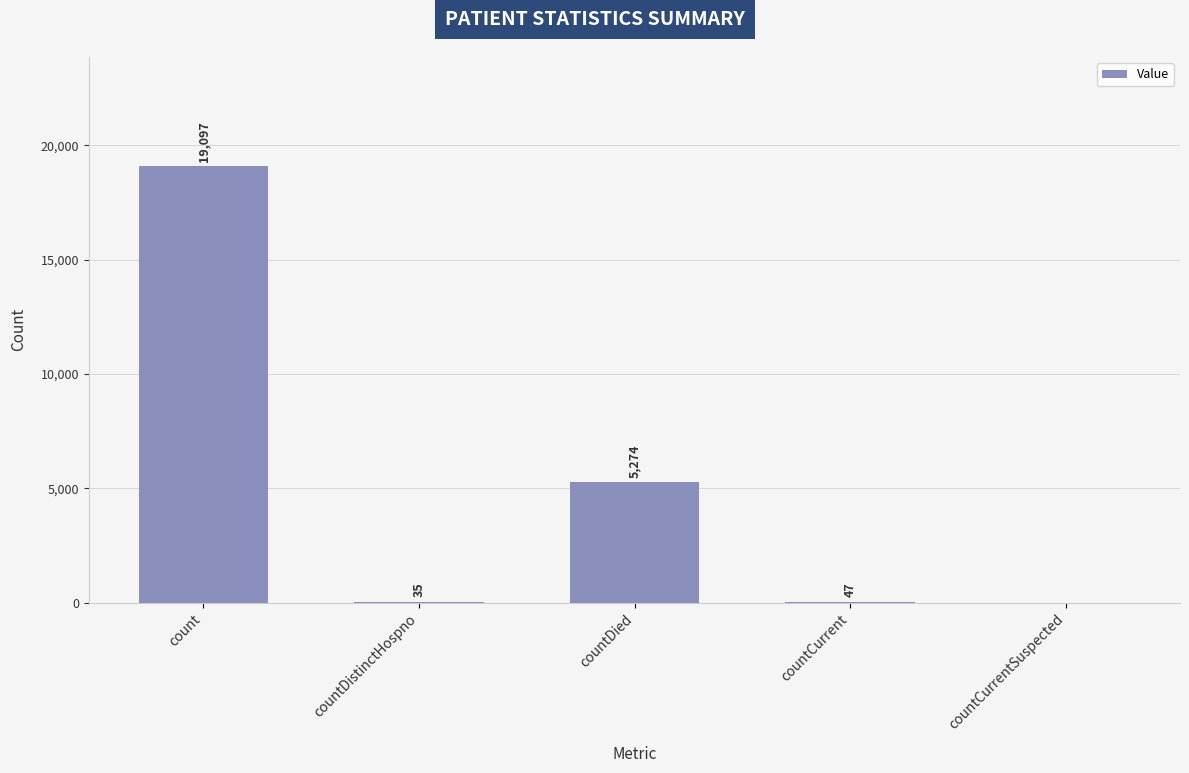

Which category has the highest value across all series?

count